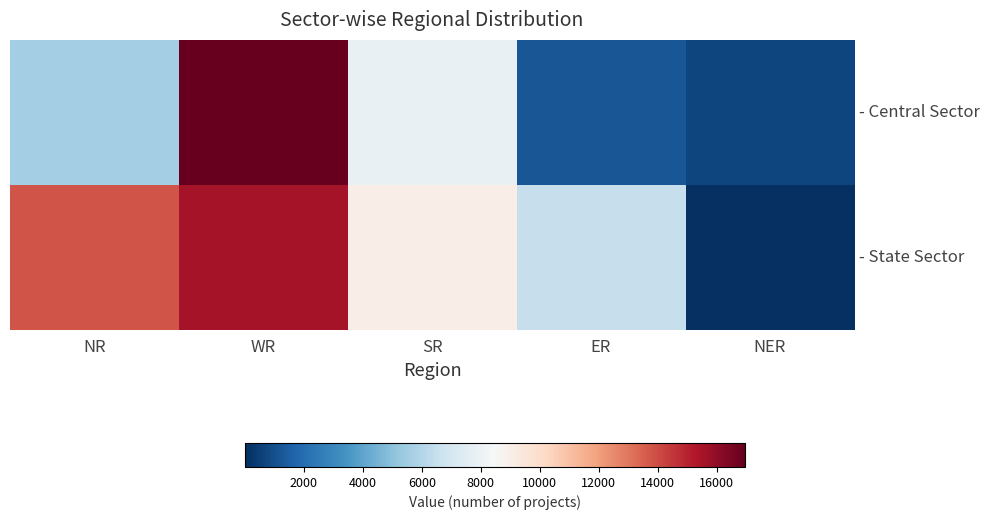

What is the spread (max minus min) of values at ER?

5250